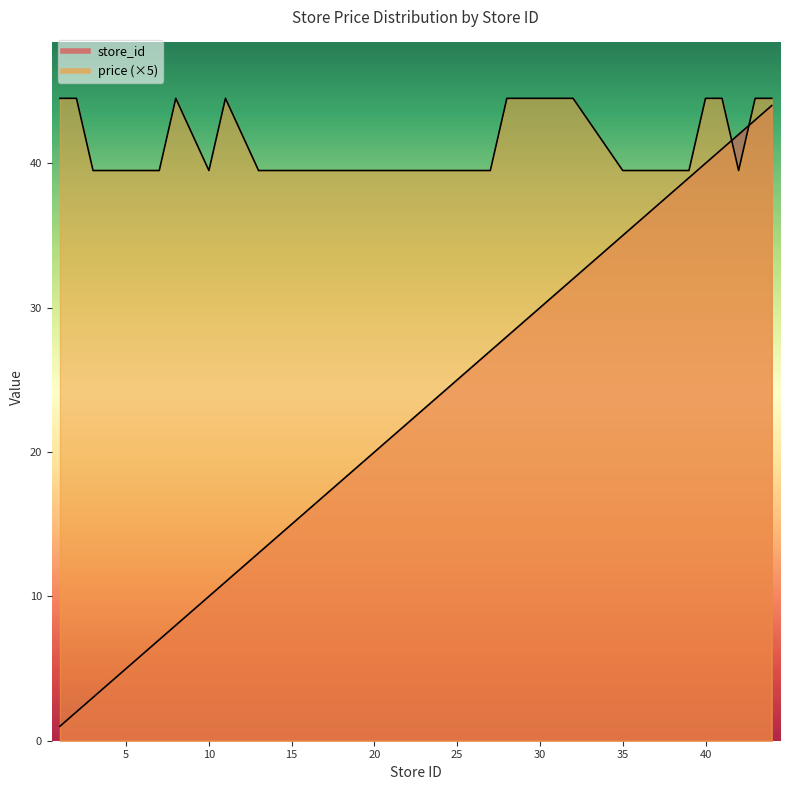

Between 1 and 32, which series saw the biggest shift?

store_id